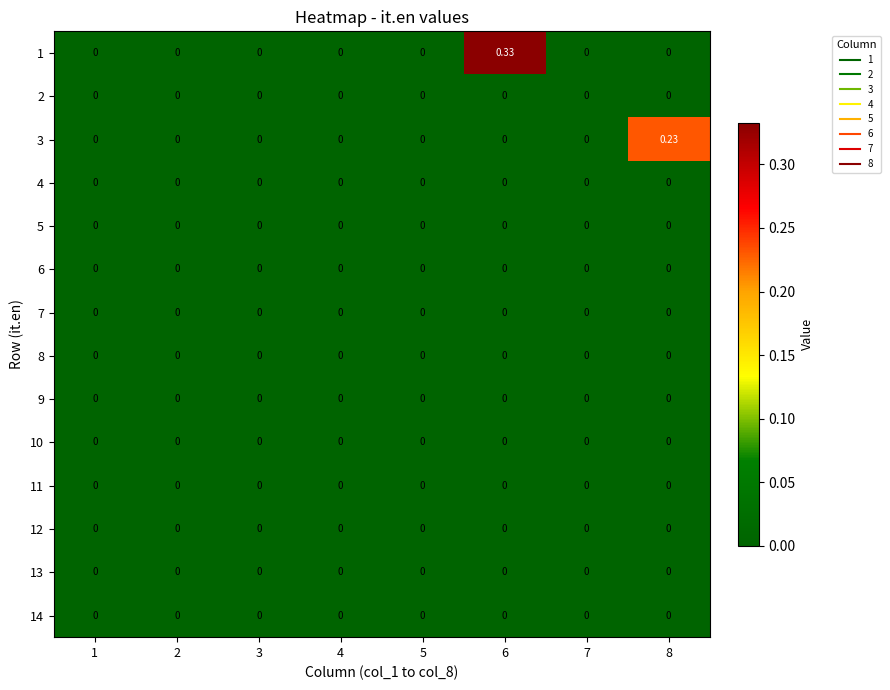

Reading left to right, extract all data points from this chart.

1: 1=0.0	2=0.0	3=0.0	4=0.0	5=0.0	6=0.3	7=0.0	8=0.0
2: 1=0.0	2=0.0	3=0.0	4=0.0	5=0.0	6=0.0	7=0.0	8=0.0
3: 1=0.0	2=0.0	3=0.0	4=0.0	5=0.0	6=0.0	7=0.0	8=0.2
4: 1=0.0	2=0.0	3=0.0	4=0.0	5=0.0	6=0.0	7=0.0	8=0.0
5: 1=0.0	2=0.0	3=0.0	4=0.0	5=0.0	6=0.0	7=0.0	8=0.0
6: 1=0.0	2=0.0	3=0.0	4=0.0	5=0.0	6=0.0	7=0.0	8=0.0
7: 1=0.0	2=0.0	3=0.0	4=0.0	5=0.0	6=0.0	7=0.0	8=0.0
8: 1=0.0	2=0.0	3=0.0	4=0.0	5=0.0	6=0.0	7=0.0	8=0.0
9: 1=0.0	2=0.0	3=0.0	4=0.0	5=0.0	6=0.0	7=0.0	8=0.0
10: 1=0.0	2=0.0	3=0.0	4=0.0	5=0.0	6=0.0	7=0.0	8=0.0
11: 1=0.0	2=0.0	3=0.0	4=0.0	5=0.0	6=0.0	7=0.0	8=0.0
12: 1=0.0	2=0.0	3=0.0	4=0.0	5=0.0	6=0.0	7=0.0	8=0.0
13: 1=0.0	2=0.0	3=0.0	4=0.0	5=0.0	6=0.0	7=0.0	8=0.0
14: 1=0.0	2=0.0	3=0.0	4=0.0	5=0.0	6=0.0	7=0.0	8=0.0